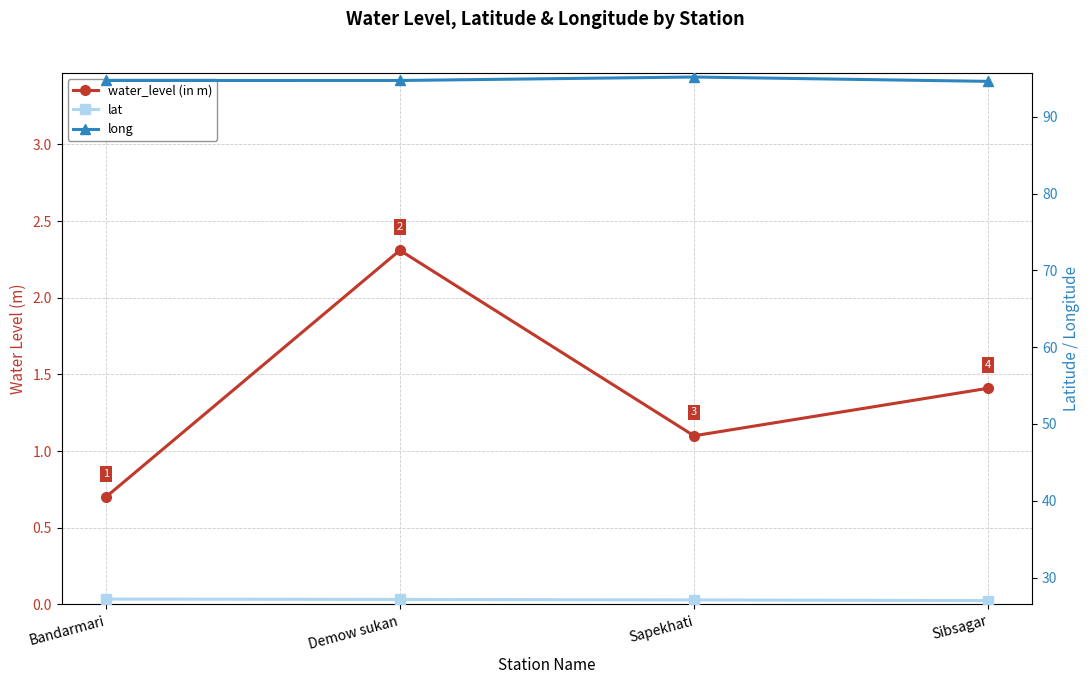

Reading left to right, extract all data points from this chart.

water_level (in m): 0.7	2.3	1.1	1.4
lat: 27.2	27.1	27.1	27.0
long: 94.7	94.7	95.2	94.6